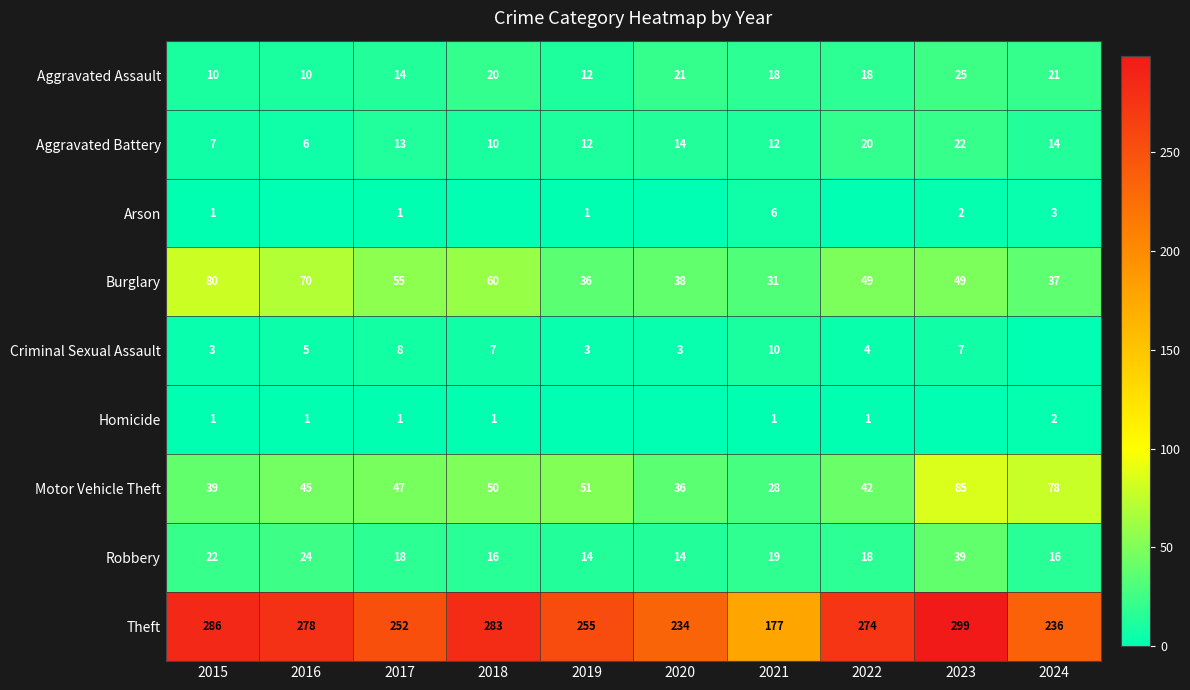

What value does the Aggravated Battery series have at 2023, to the nearest 5?

20